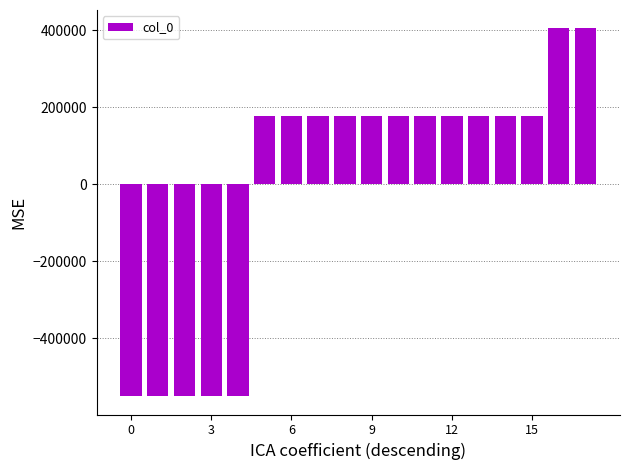

What is the difference between the maximum and minimum values?

953768